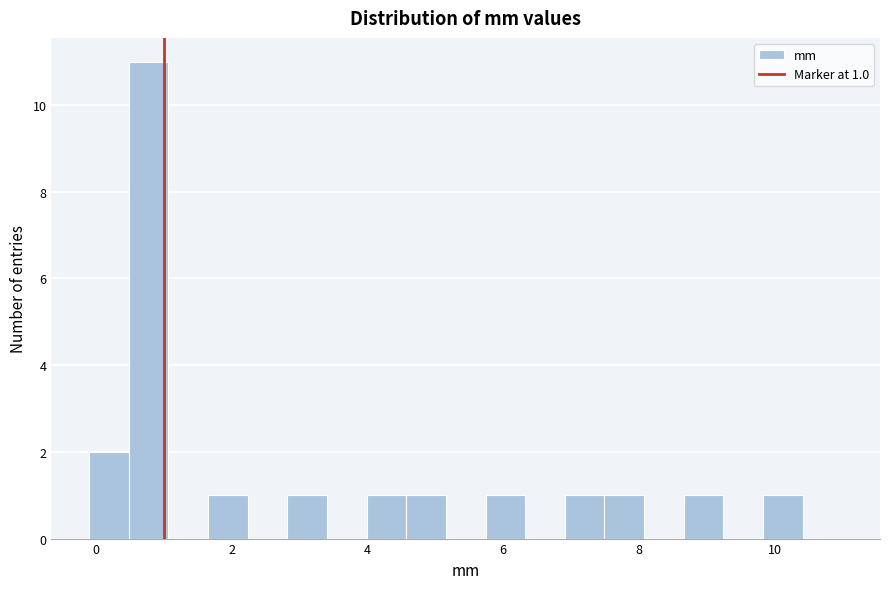

Around what value on the x-axis is the tallest bar? Give the approximate position of its centre, as read against the axis.

0.8